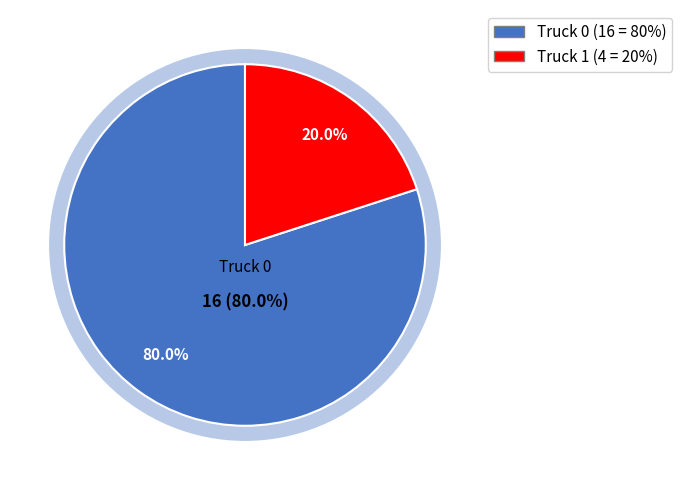

What is the largest slice in the pie chart?

Truck 0